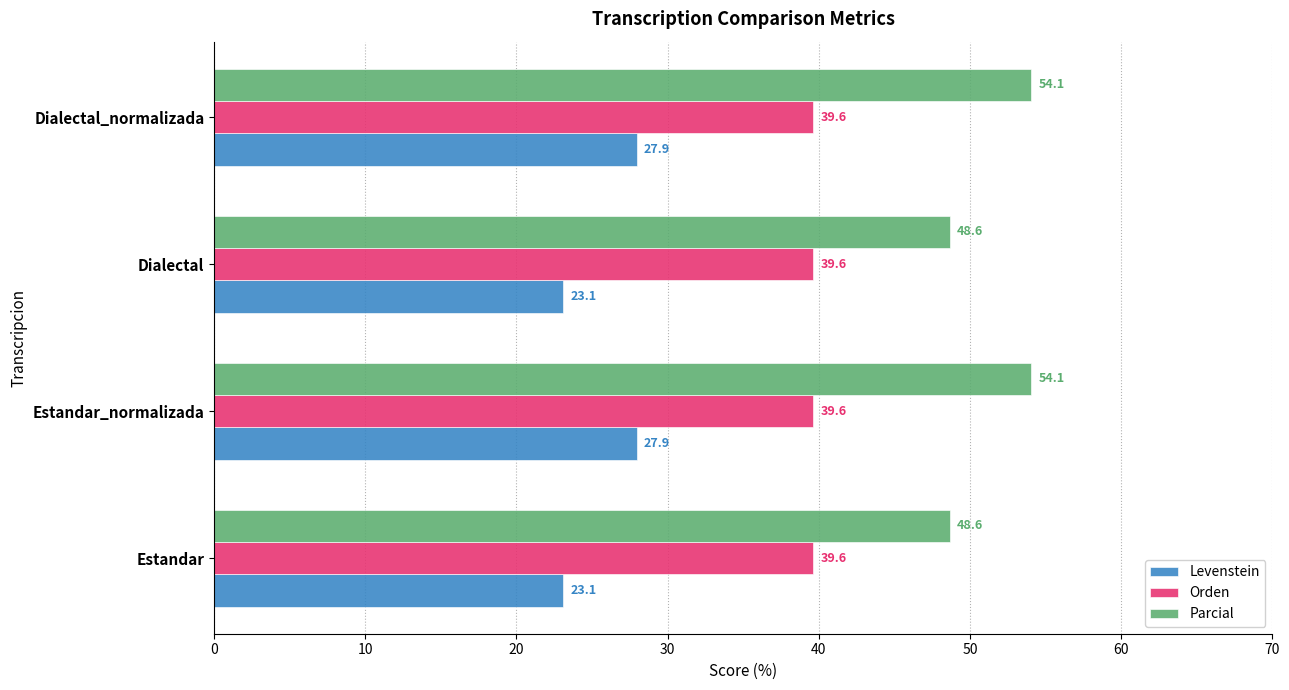

Between Estandar and Estandar_normalizada, which series saw the biggest shift?

Parcial